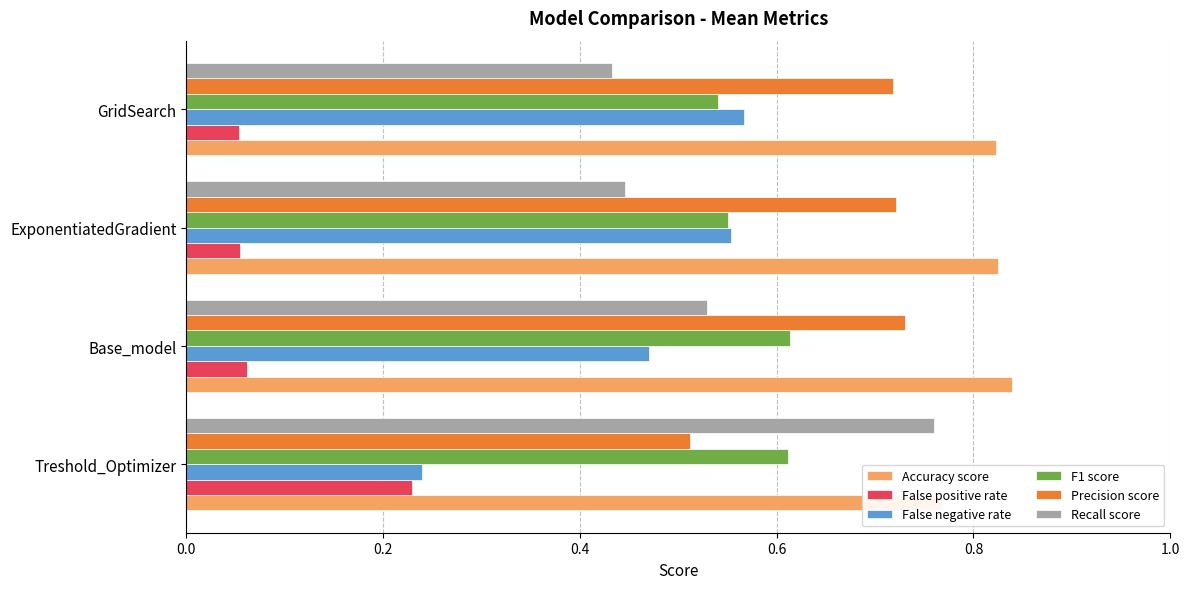

Which series has the largest total across all categories?

Accuracy score